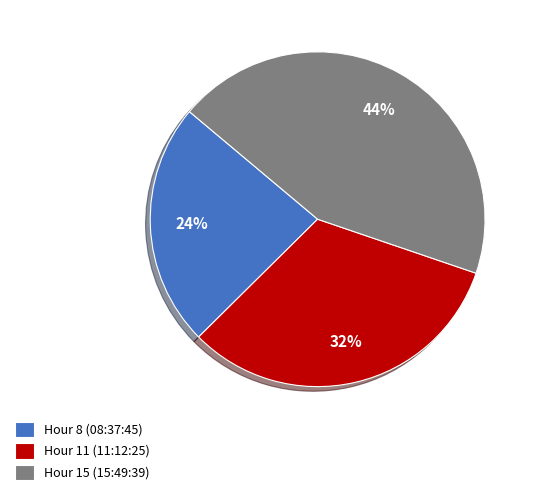

The Hour 11 (11:12:25) slice represents 39% of the pie. True or false?

False